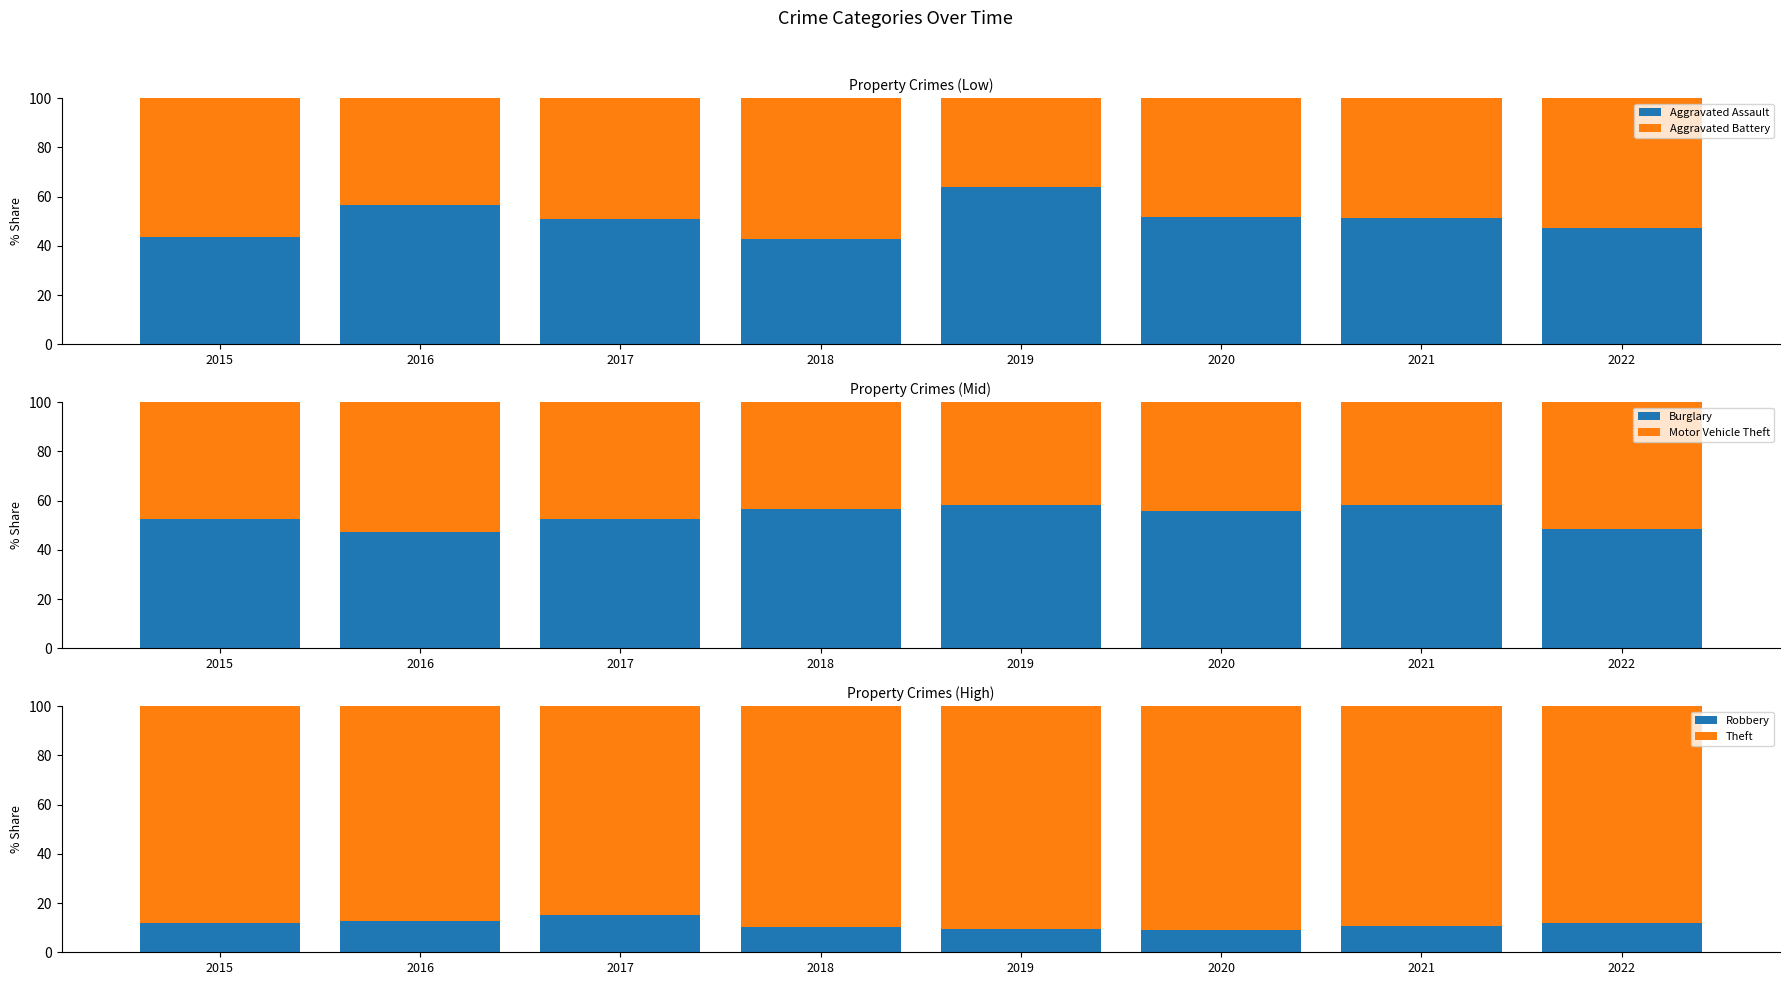

The Burglary series shows 58.3 at 2021. True or false?

True